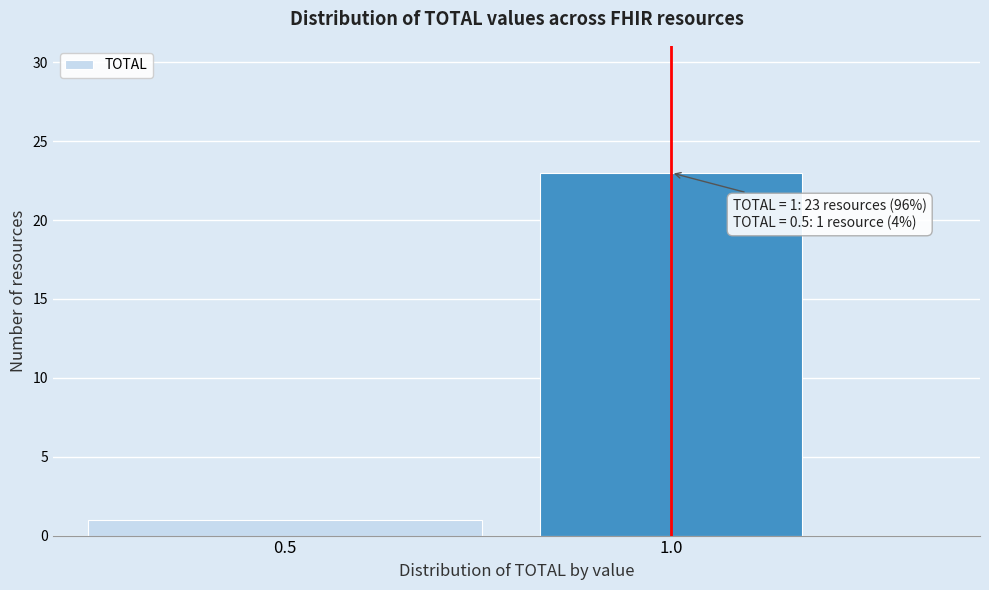

Reading right to left, list all the values displayed in this chart.

1.0=23	0.5=1